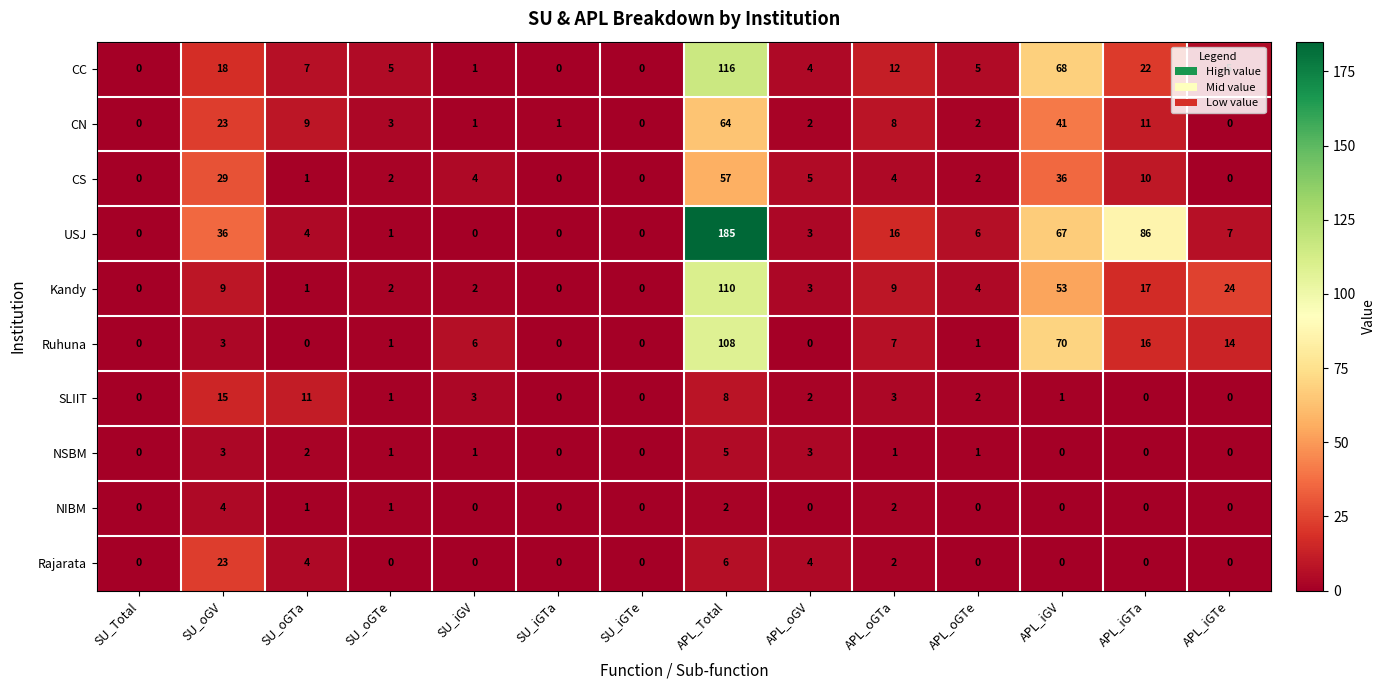

At which label is CN closest to 32?

SU_oGV